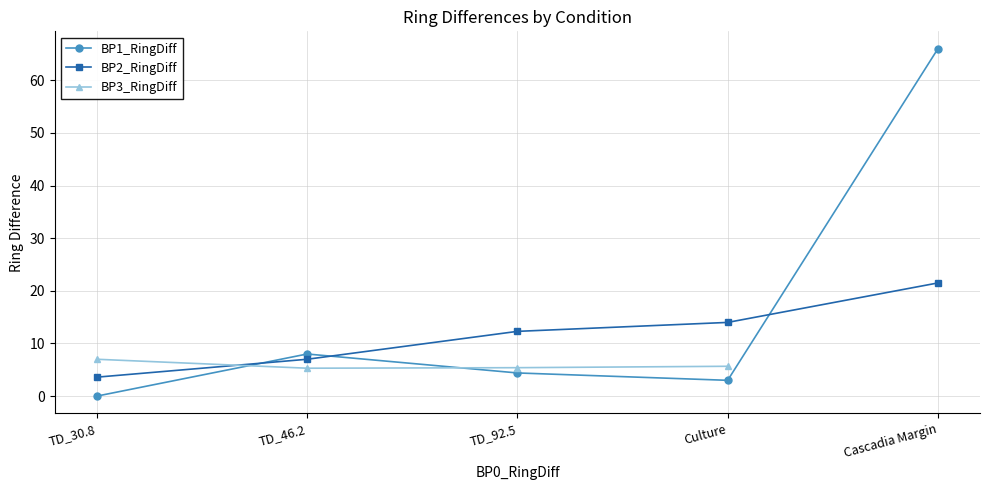

The BP3_RingDiff series shows 8.6 at Culture. True or false?

False